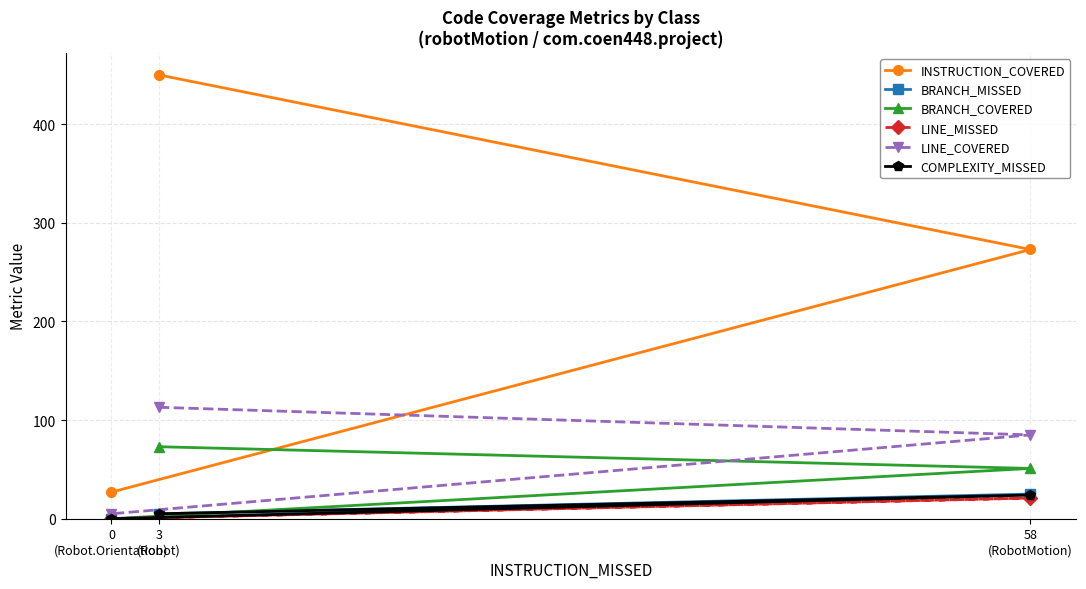

What is the difference between the maximum and second lowest values in the LINE_COVERED series?

28